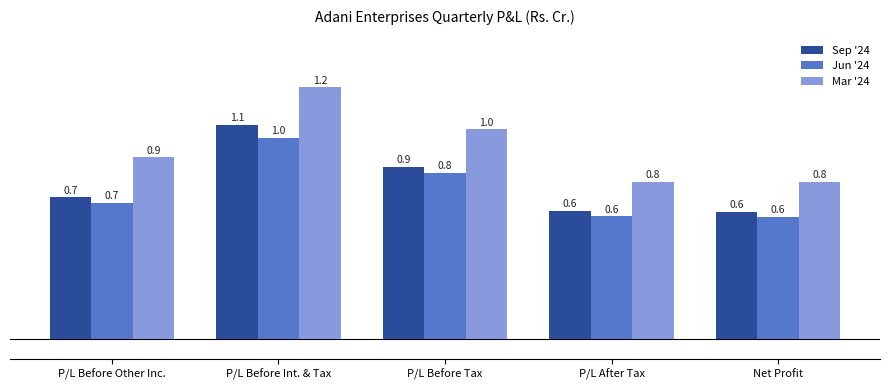

Rank the categories by Jun '24 value from lowest to highest.

Net Profit, P/L After Tax, P/L Before Other Inc., P/L Before Tax, P/L Before Int. & Tax